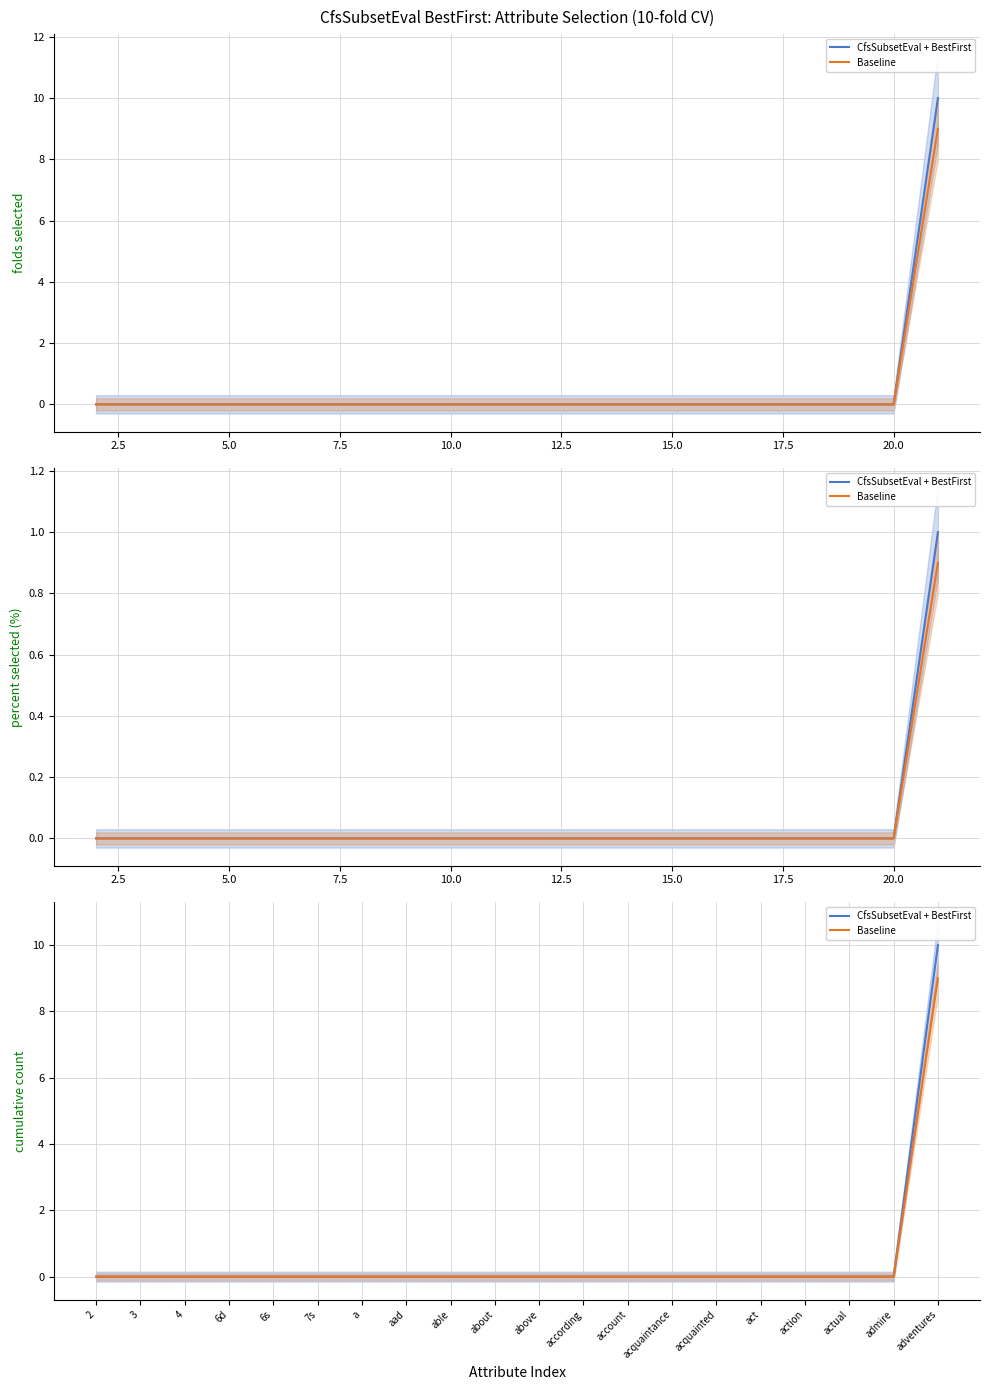

Which series has the largest total across all categories?

CfsSubsetEval + BestFirst